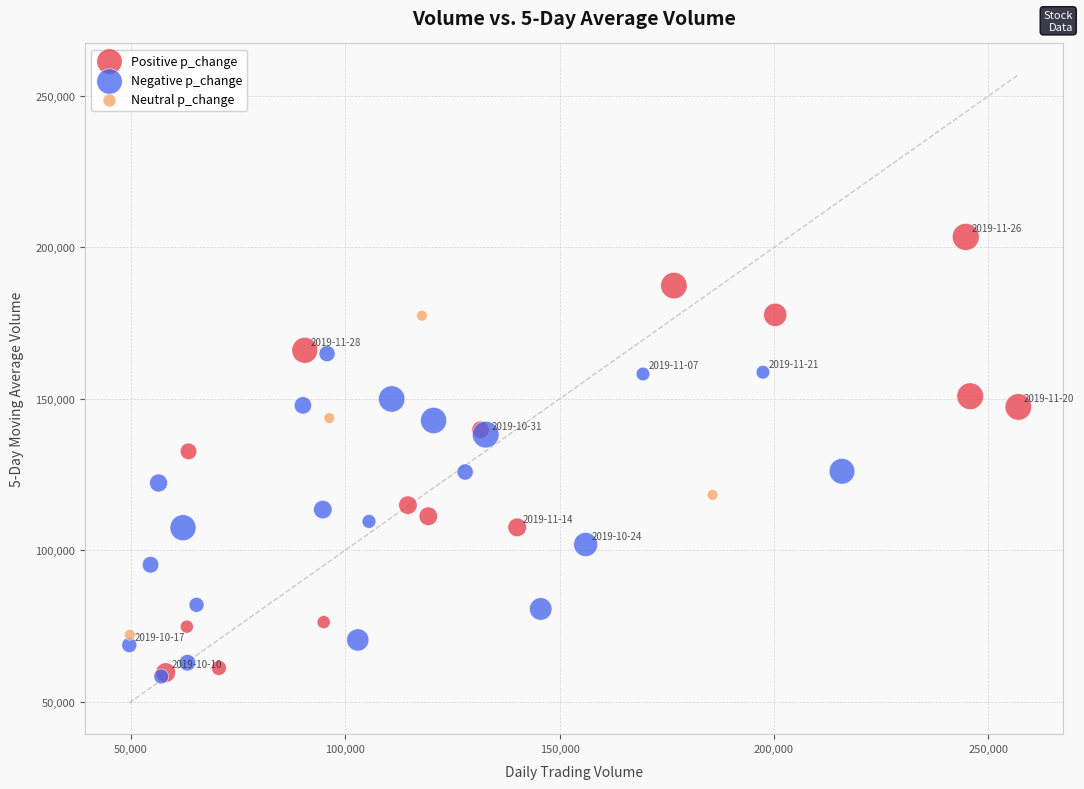

Which series reaches the maximum Y coordinate?

Positive p_change